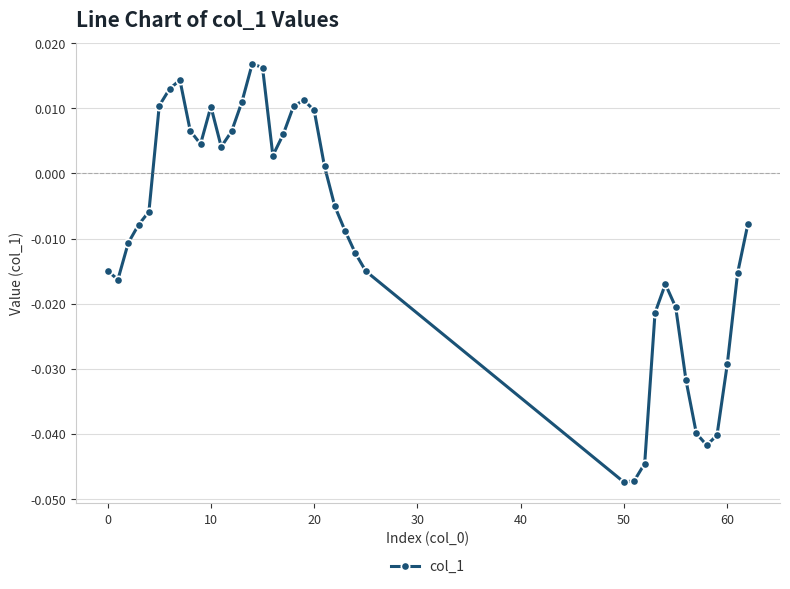

How many points are higher than both their immediate neighbors (excluding endpoints)?

5